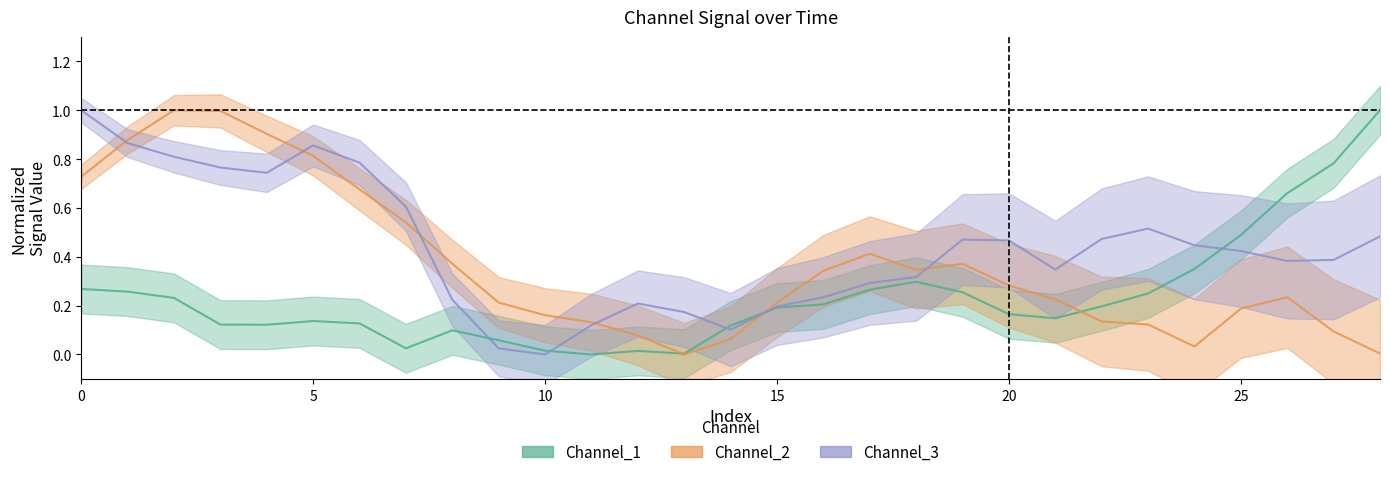

Which series has the largest total across all categories?

Channel_3